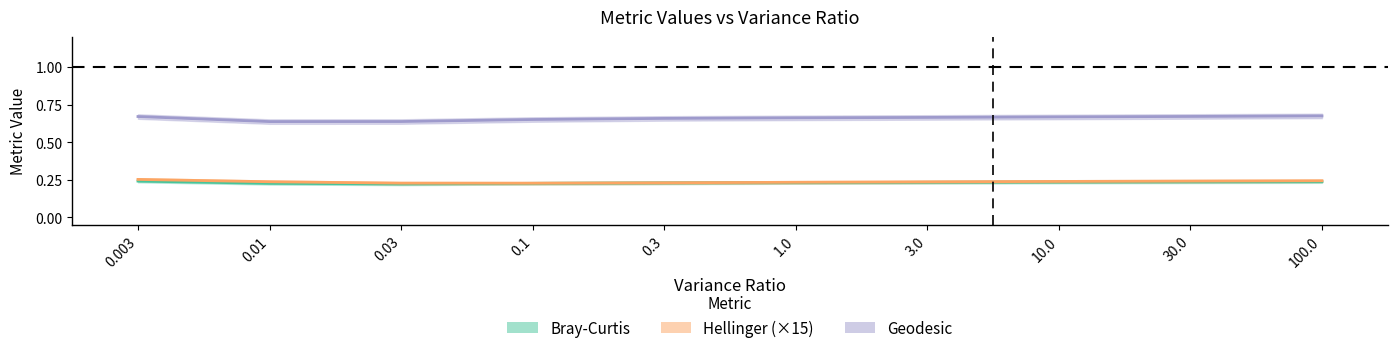

Count the Hellinger_center values in the range 0 to 1.

10